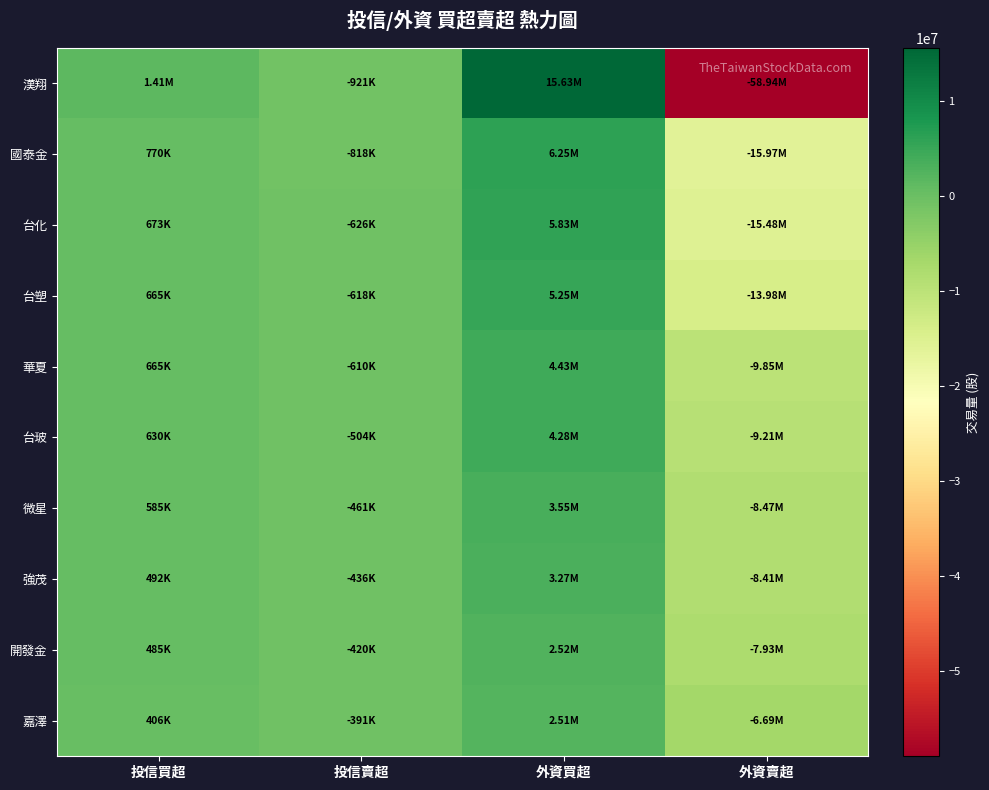

At which category is the sum across all series the highest?

外資買超